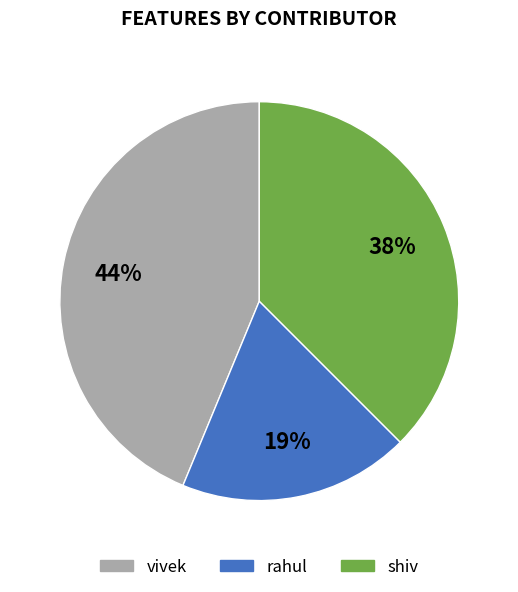

Between rahul and shiv, which is larger?

shiv